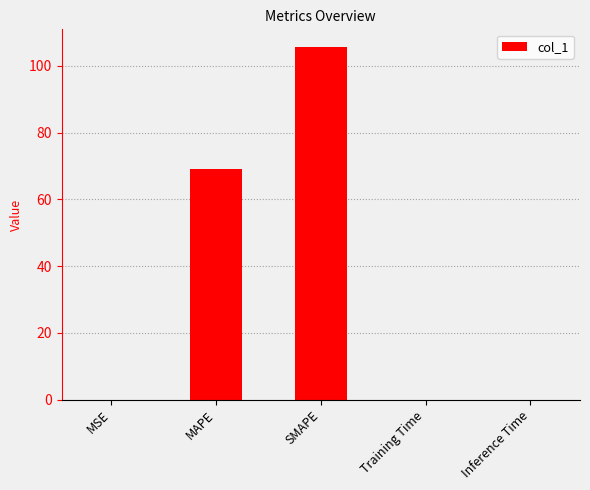

Which has a higher value, SMAPE or Training Time?

SMAPE